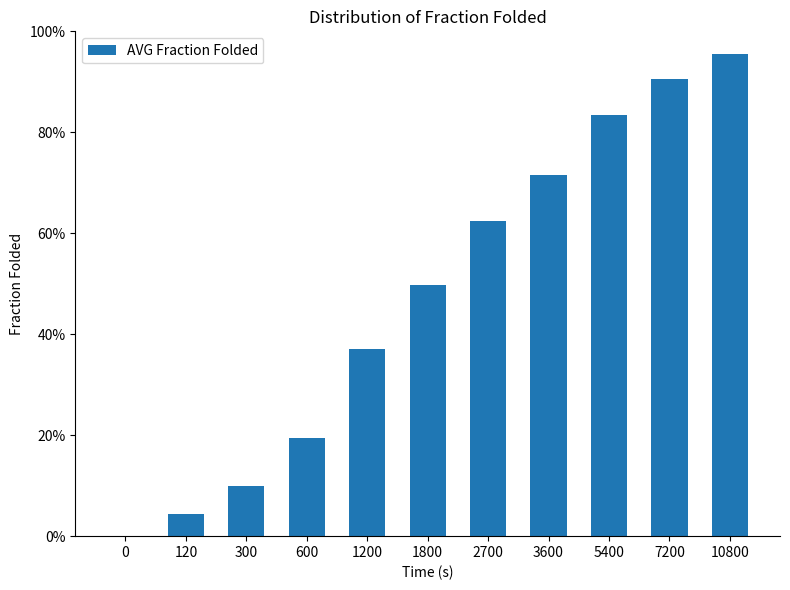

Are the bars horizontal?

No